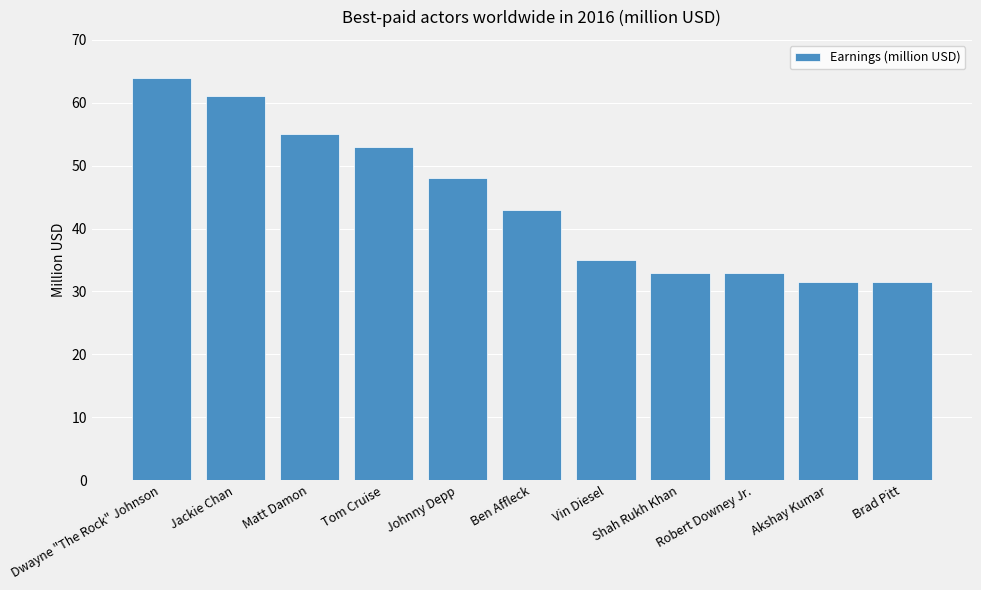

Reading left to right, transcribe all the data shown in this chart.

Dwayne "The Rock" Johnson=64.0	Jackie Chan=61.0	Matt Damon=55.0	Tom Cruise=53.0	Johnny Depp=48.0	Ben Affleck=43.0	Vin Diesel=35.0	Shah Rukh Khan=33.0	Robert Downey Jr.=33.0	Akshay Kumar=31.5	Brad Pitt=31.5